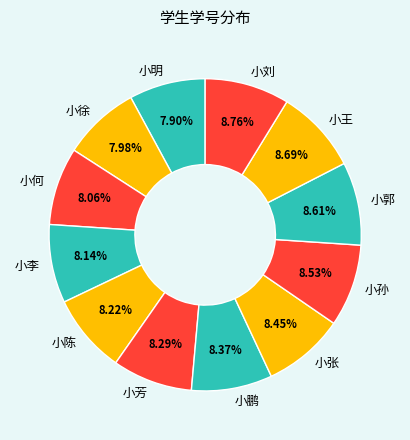

Is there any slice that represents more than half of the pie?

No